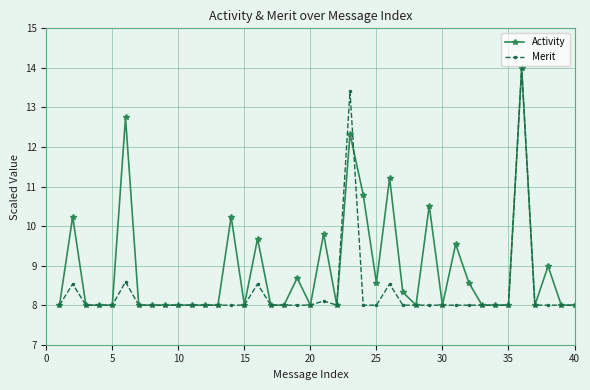

What is the smallest value displayed?

8.0